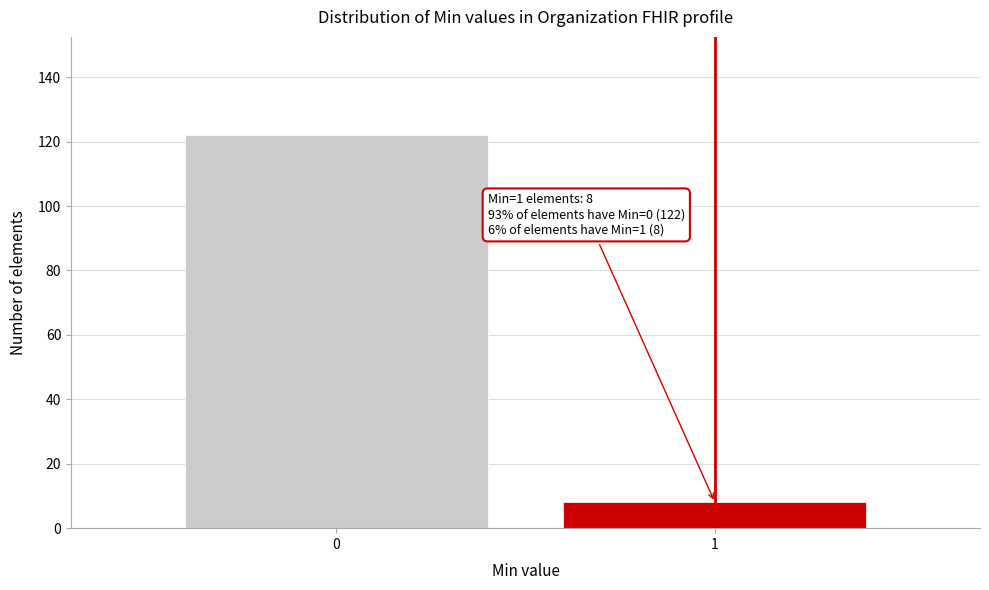

Reading right to left, transcribe all the data shown in this chart.

8	122